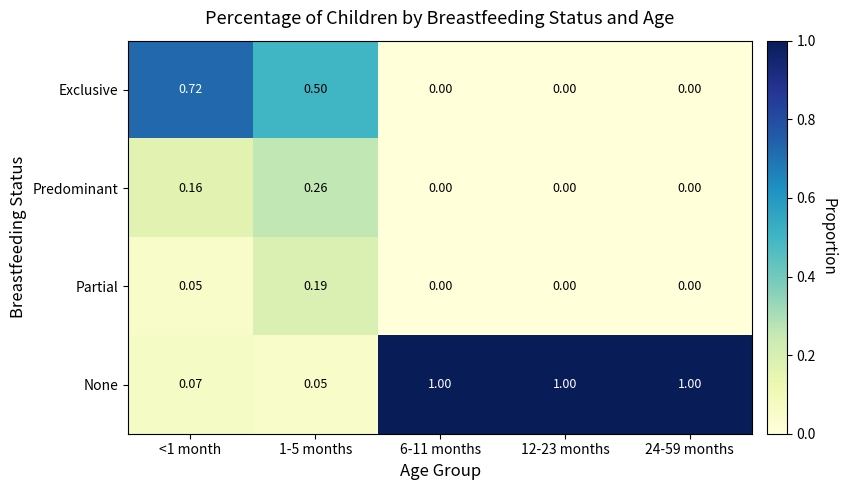

Which series has the widest spread of values?

None